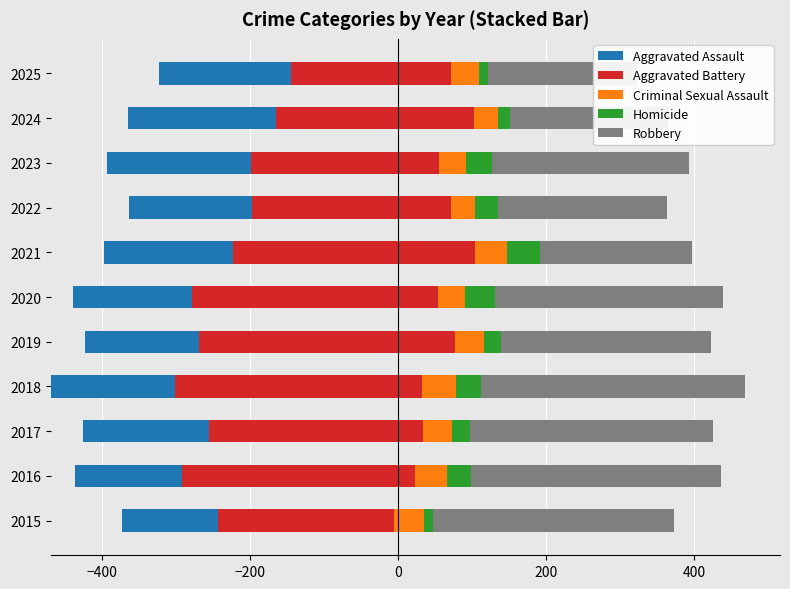

Reading left to right, list all the values displayed in this chart.

Aggravated Assault: 129	144	170	168	154	160	175	167	194	200	178
Aggravated Battery: 238	315	289	333	346	332	326	268	254	267	217
Criminal Sexual Assault: 40	43	39	46	38	37	44	32	36	33	37
Homicide: 13	33	24	34	24	40	44	32	35	16	12
Robbery: 325	337	328	357	283	308	206	228	266	213	202